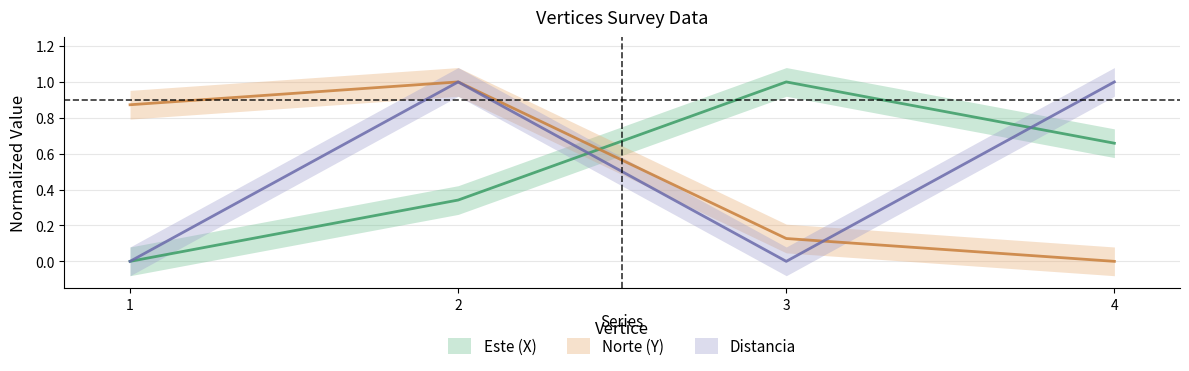

Reading right to left, what are all the values shown in this chart?

Este (X): 4=0.7	3=1.0	2=0.3	1=0.0
Norte (Y): 4=0.0	3=0.1	2=1.0	1=0.9
Distancia: 4=1.0	3=0.0	2=1.0	1=0.0